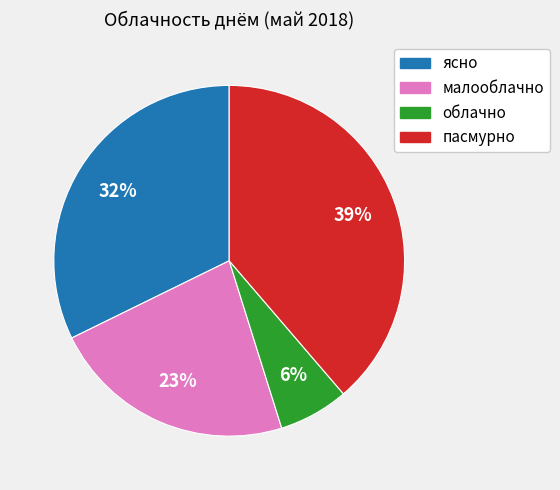

Is it true that облачно is 12% of the pie?

False